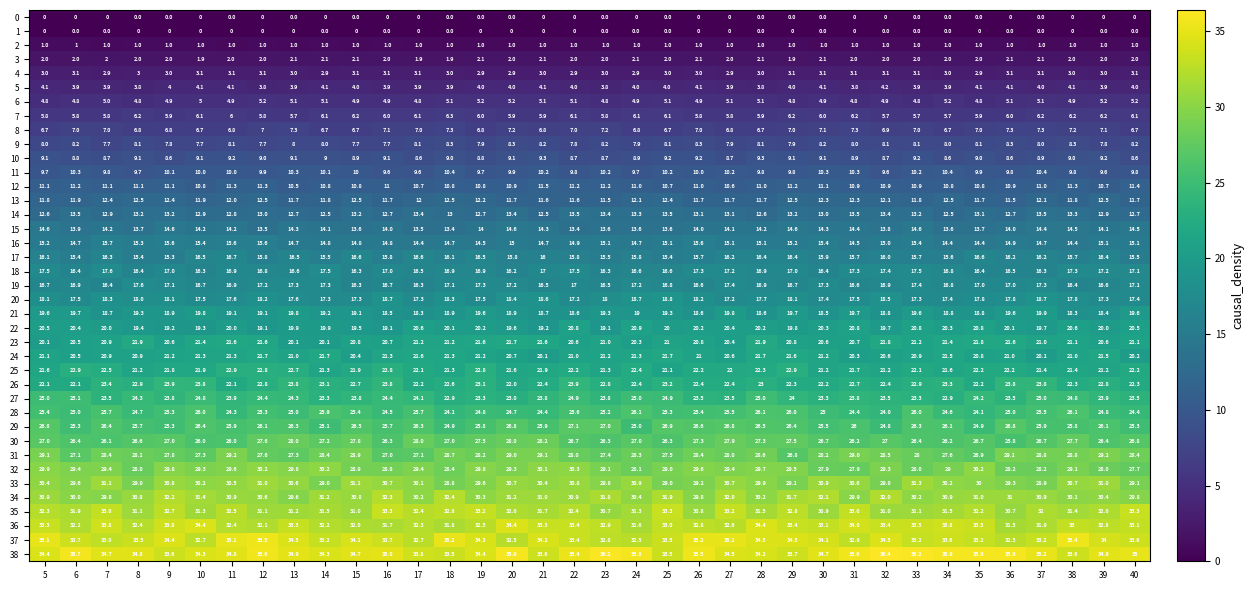

At 30, list the series in order from smallest to largest.

row_1, row_0, row_2, row_3, row_4, row_5, row_6, row_7, row_8, row_9, row_10, row_11, row_12, row_13, row_14, row_15, row_16, row_17, row_18, row_19, row_20, row_21, row_22, row_23, row_25, row_24, row_26, row_27, row_28, row_29, row_30, row_32, row_31, row_33, row_35, row_34, row_36, row_37, row_38